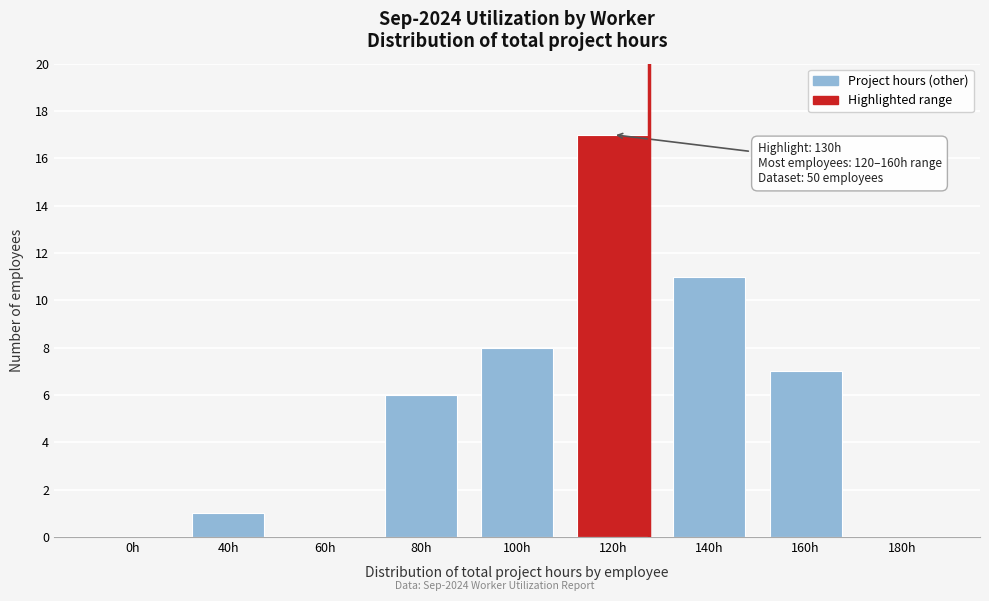

Reading right to left, transcribe all the data shown in this chart.

180h=0	160h=7	140h=11	120h=17	100h=8	80h=6	60h=0	40h=1	0h=0